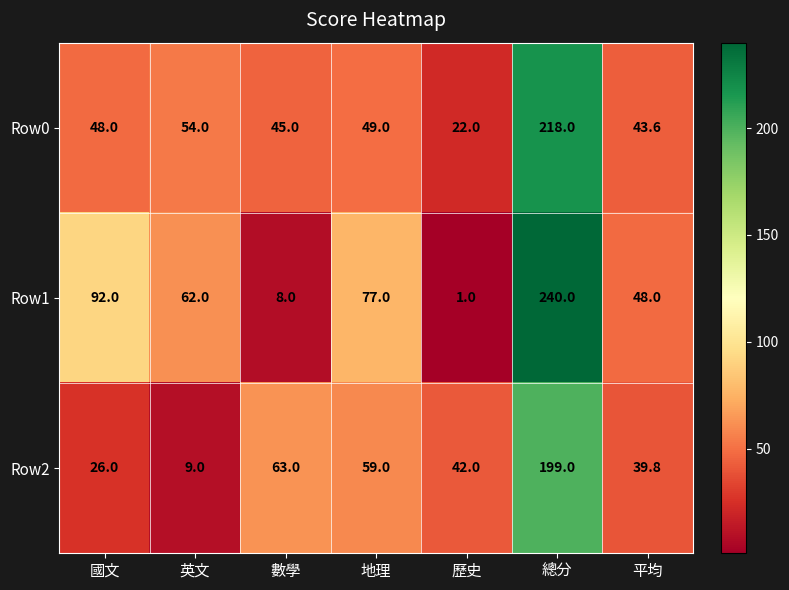

How many data points in Row2 are less than 42?

3